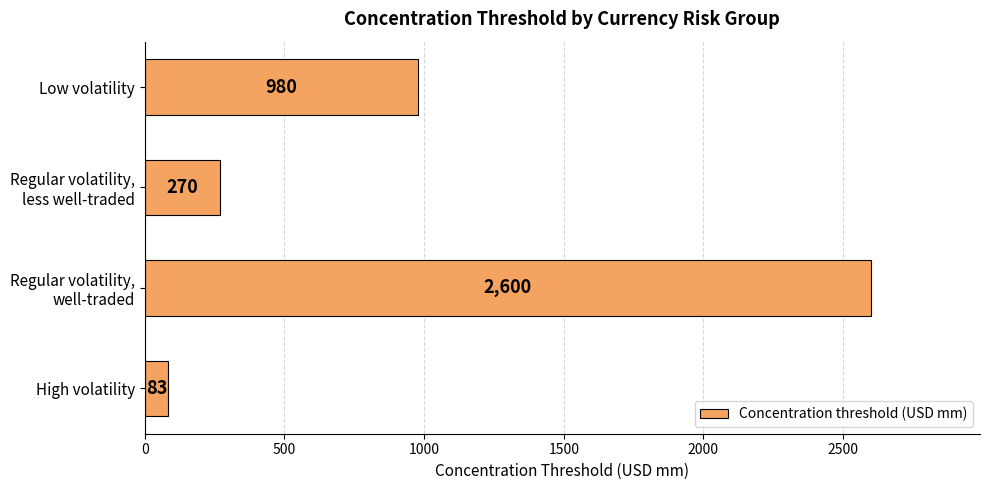

Reading bottom to top, transcribe all the data shown in this chart.

83	2600	270	980